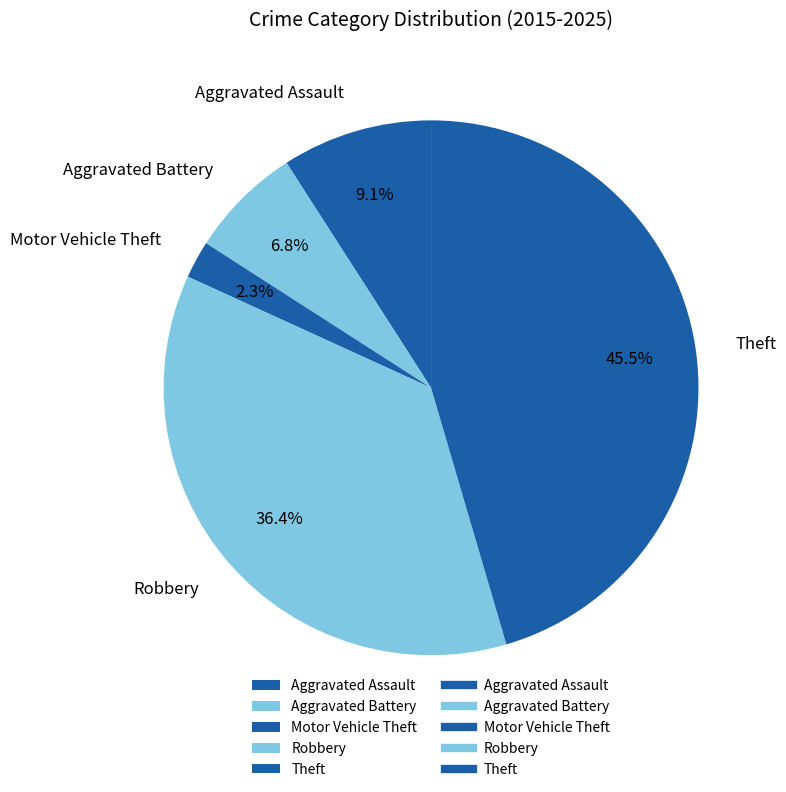

Combined, do Aggravated Assault and Theft account for over 50%?

Yes